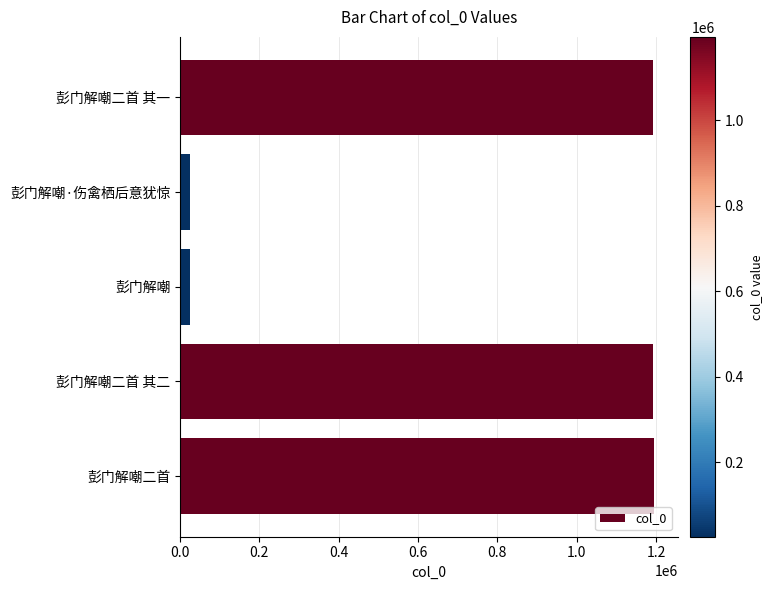

What is the difference between the second highest and minimum values?

1167374